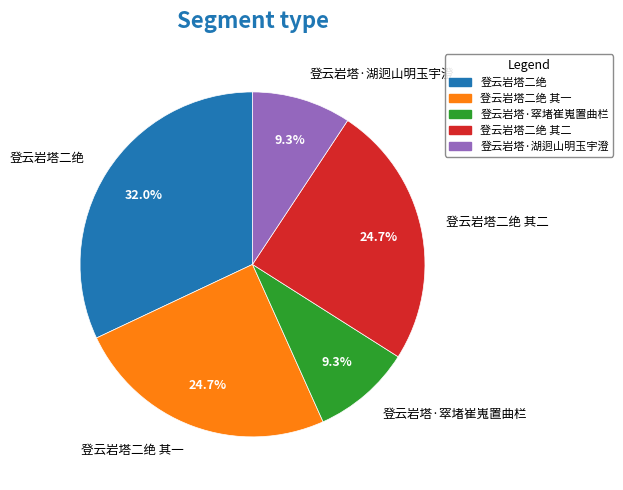

Which slice is the largest?

登云岩塔二绝